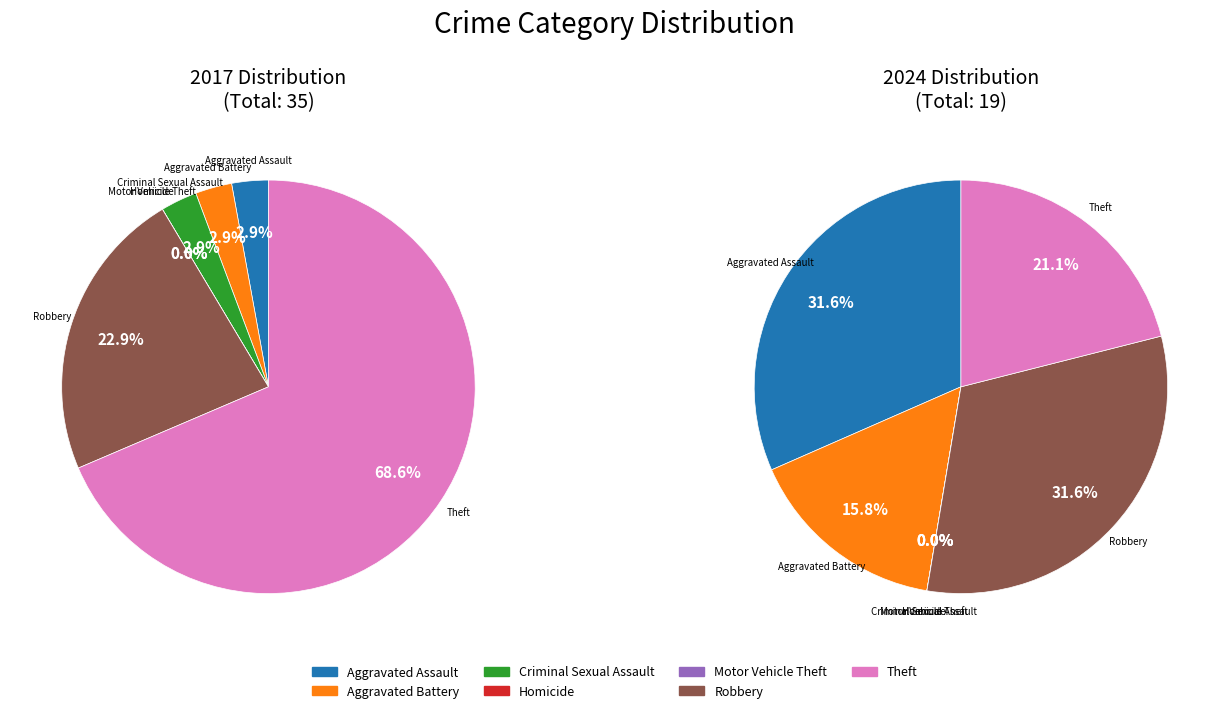

Is the sum of values_2017 and 6 greater than half?

Yes